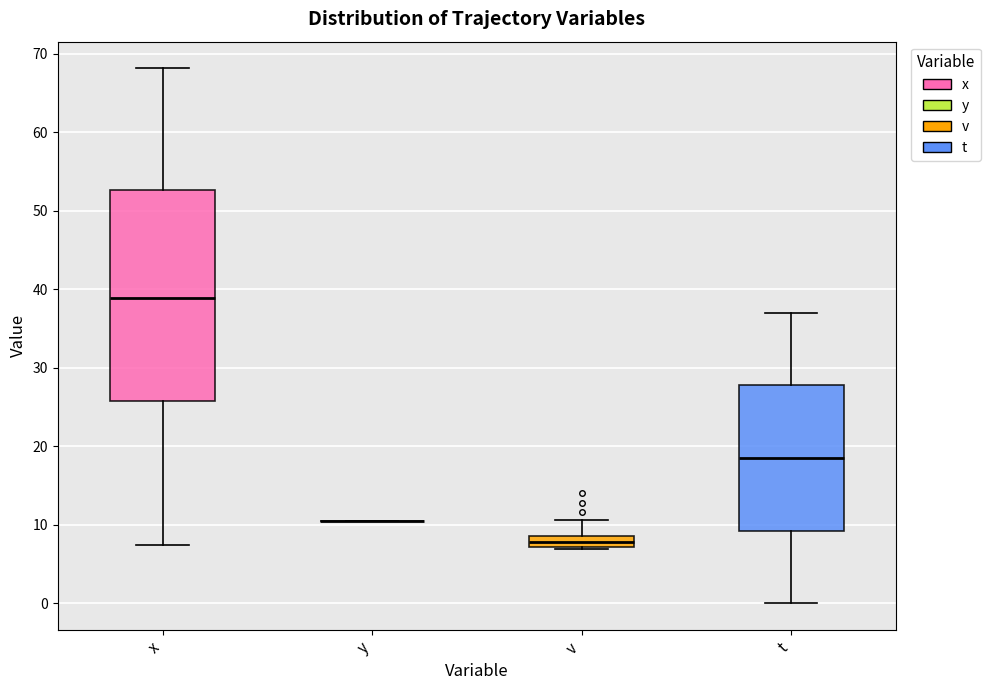

Where is the lower edge of the box for x on the y-axis? The values are not printed on the chart, so give them approximately, as read against the axis.

26